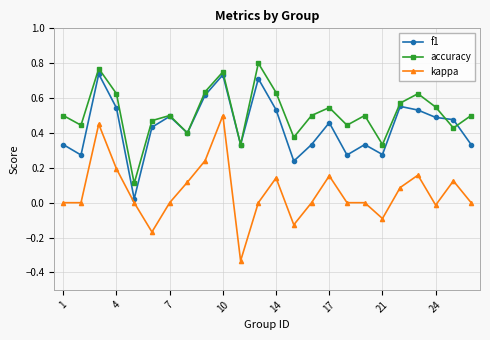

Rank the series by their maximum value, from lowest to highest.

kappa, f1, accuracy